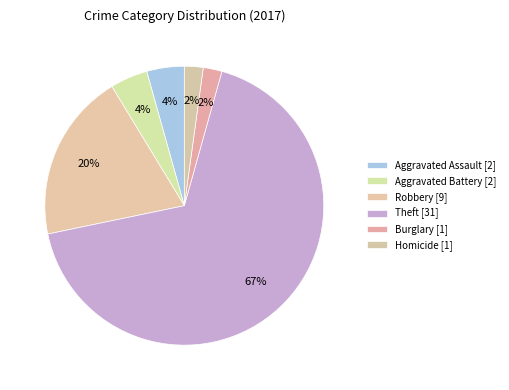

How many segments does this pie chart have?

6